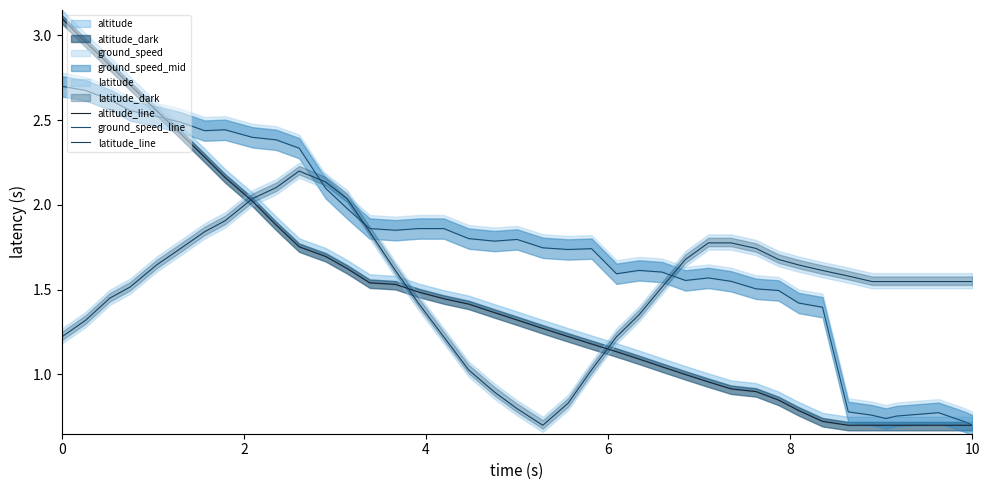

Which series has the widest spread of values?

altitude_line